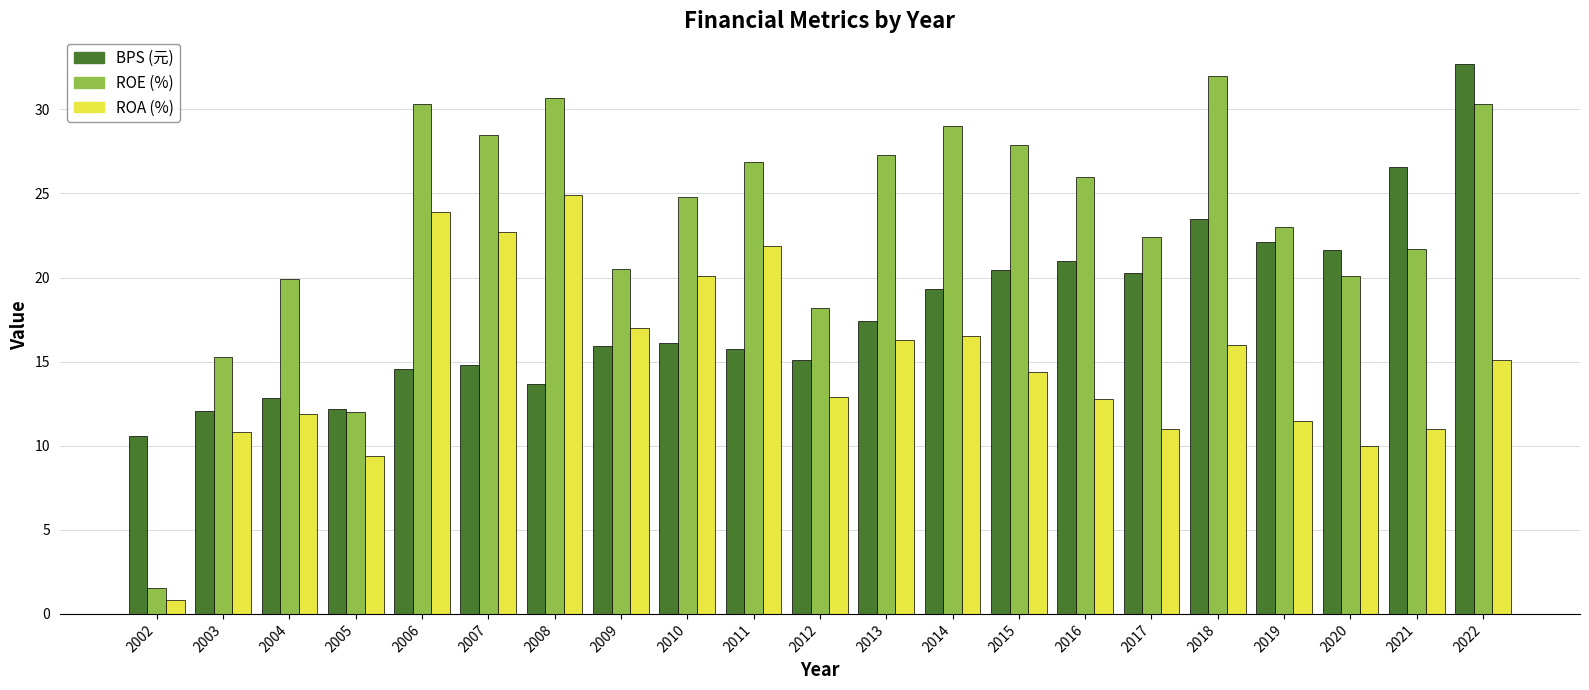

Which label corresponds to the largest value in the chart?

2022